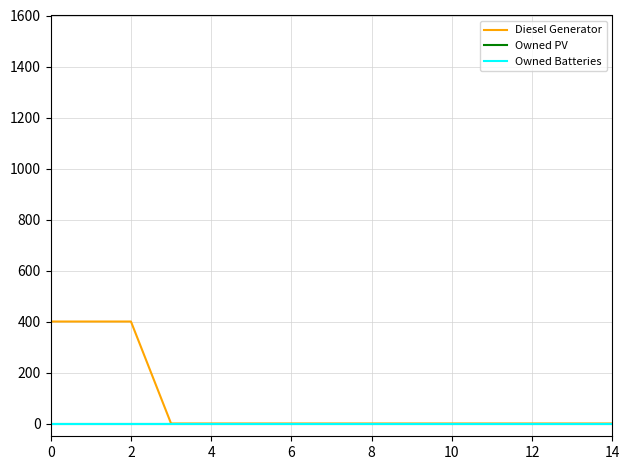

True or false: Owned Batteries and Diesel Generator intersect in this chart.

False